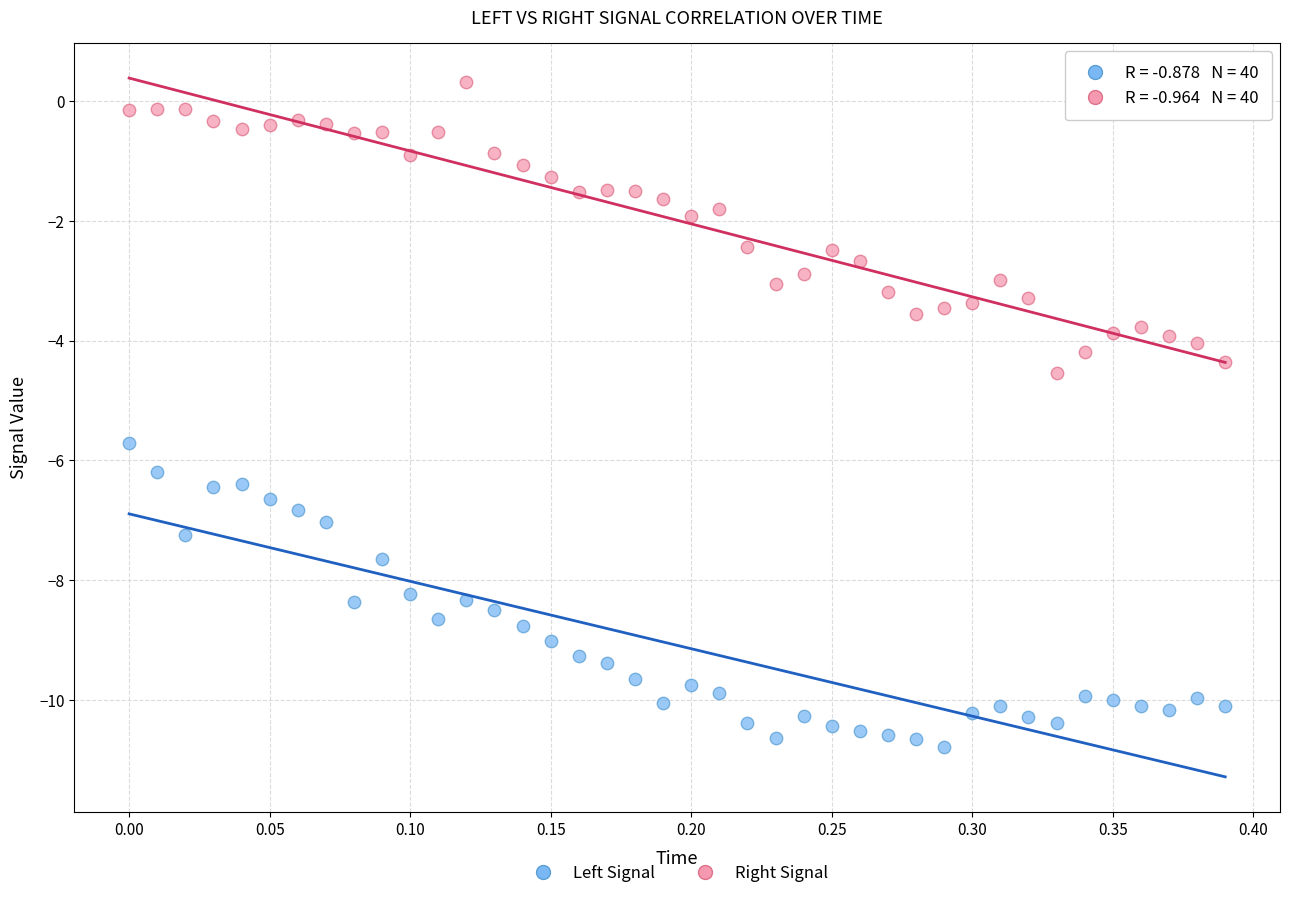

What are all the series names shown in the legend?

Left Signal, Right Signal